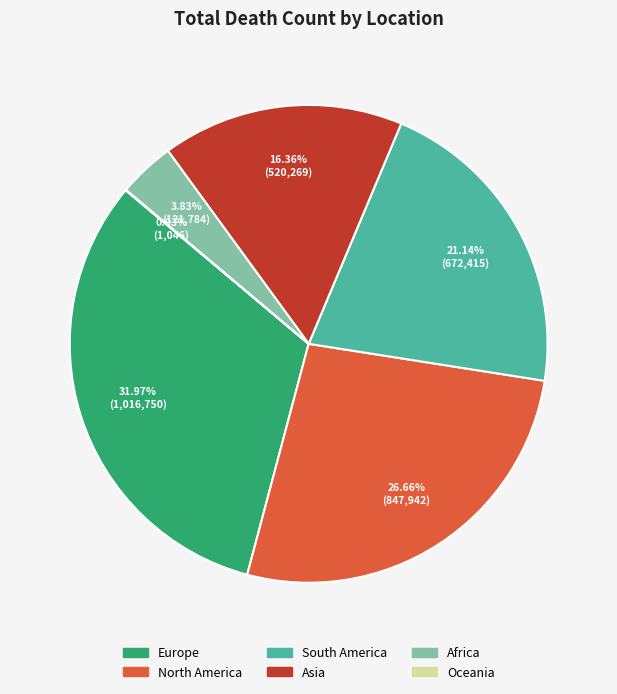

To the nearest percent, what percentage of the pie is Asia?

16%